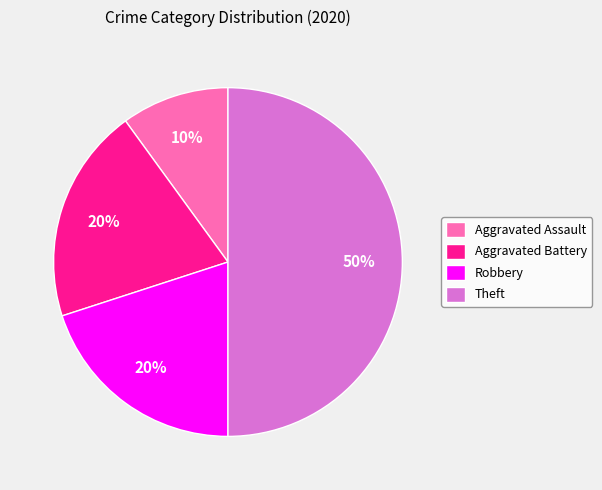

Which has a higher value, Theft or Aggravated Battery?

Theft